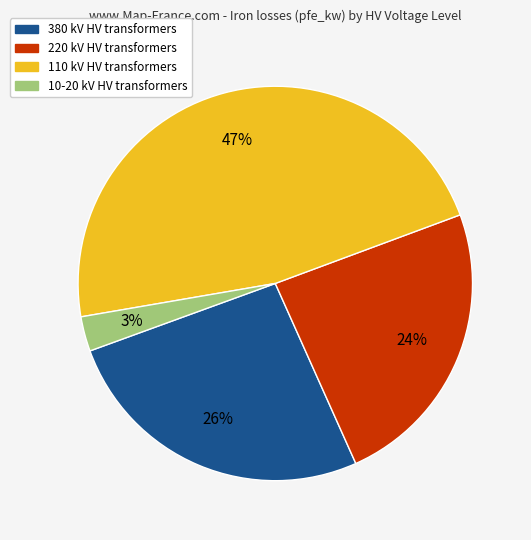

To the nearest percent, what is the difference between the largest and smallest slice percentages?

44%